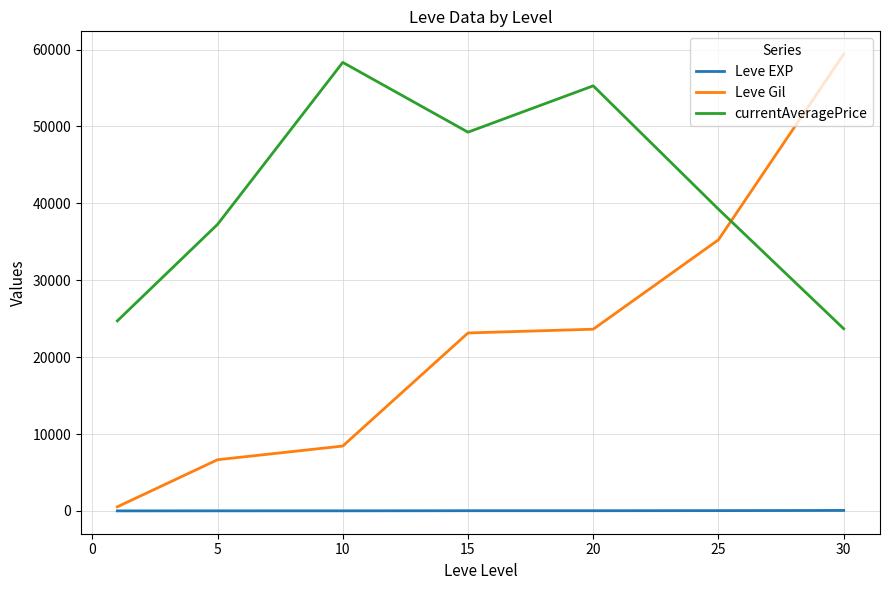

What is the highest value of the Leve Gil series?

59405.0